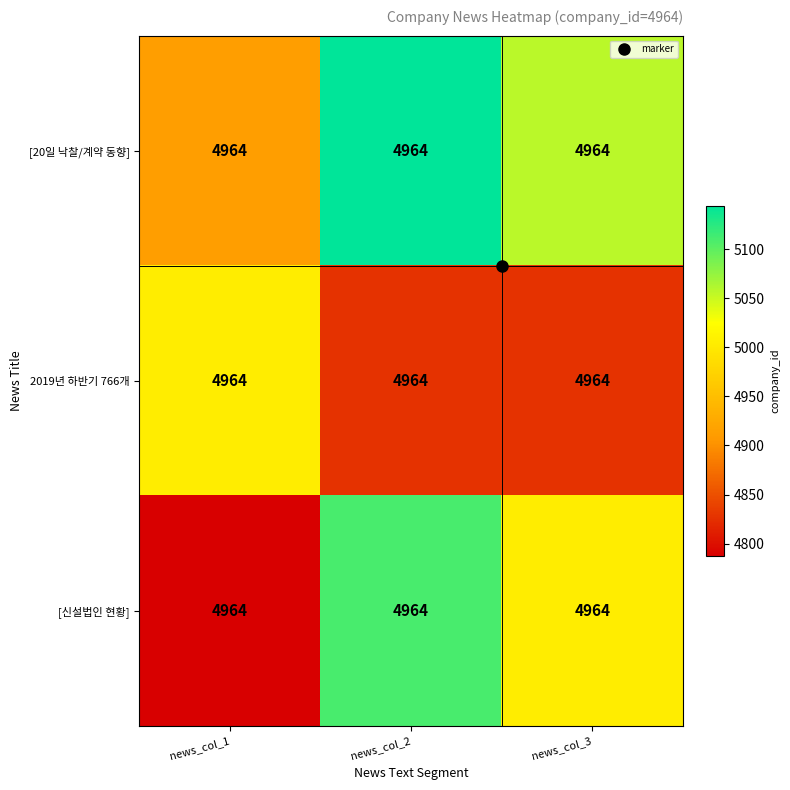

Reading right to left, what are all the values shown in this chart?

[20일 낙찰/계약 동향]: news_col_3=4964.0	news_col_2=4964.0	news_col_1=4964.0
2019년 하반기 766개: news_col_3=4964.0	news_col_2=4964.0	news_col_1=4964.0
[신설법인 현황]: news_col_3=4964.0	news_col_2=4964.0	news_col_1=4964.0